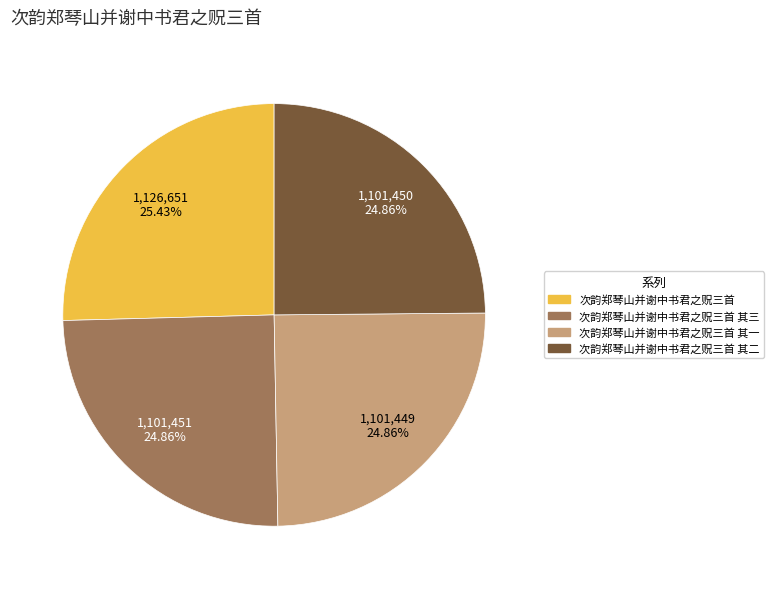

Which category has the biggest portion of the pie?

次韵郑琴山并谢中书君之贶三首